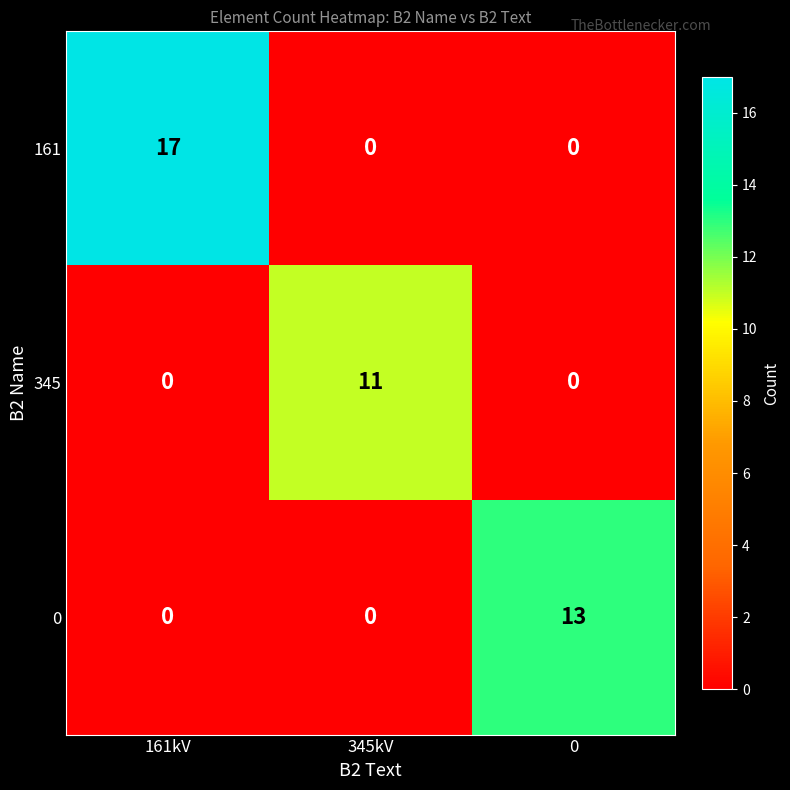

Reading right to left, what are all the values shown in this chart?

161: 0=0	345kV=0	161kV=17
345: 0=0	345kV=11	161kV=0
0: 0=13	345kV=0	161kV=0